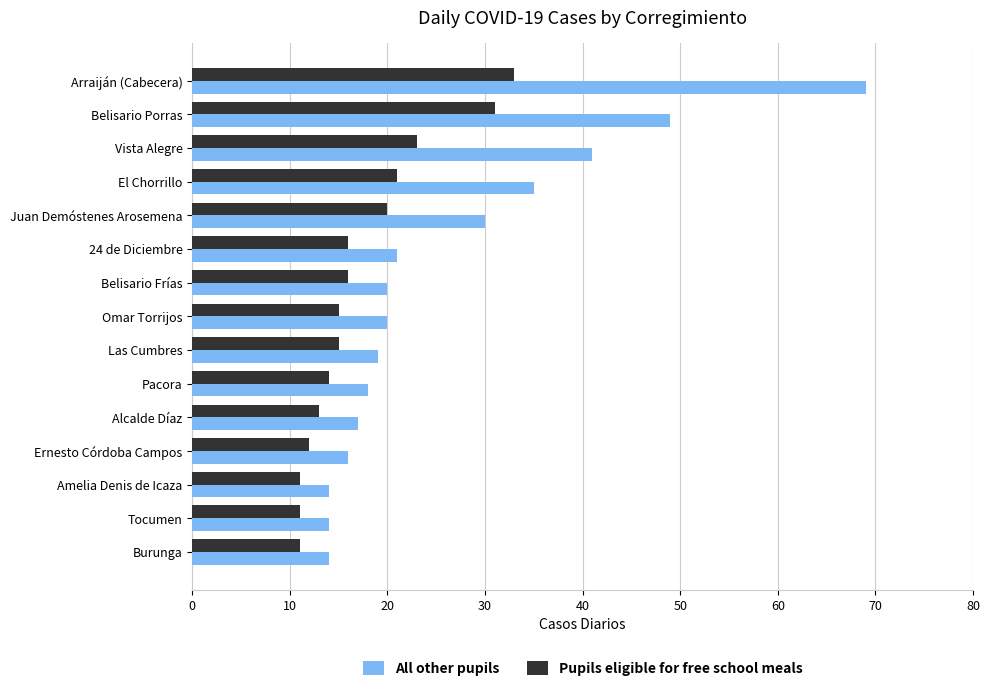

What is the lowest value of the All other pupils series?

14